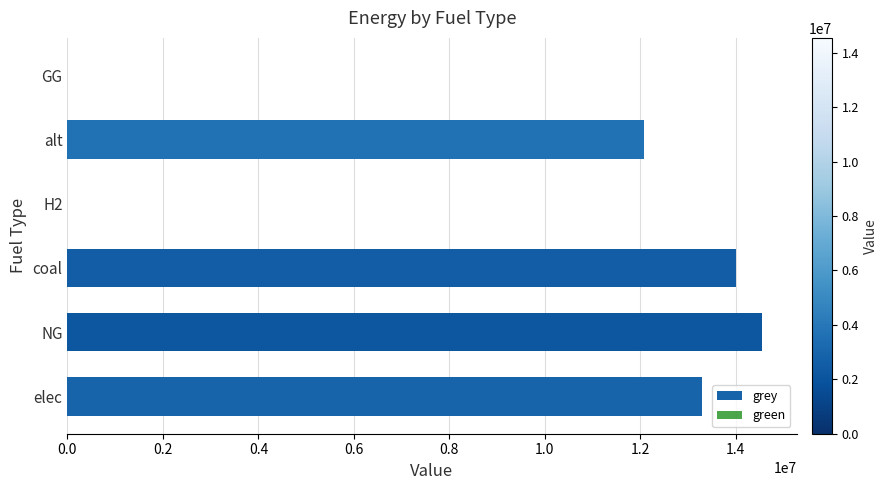

Is it true that the value at H2 is -5215032.9?

False